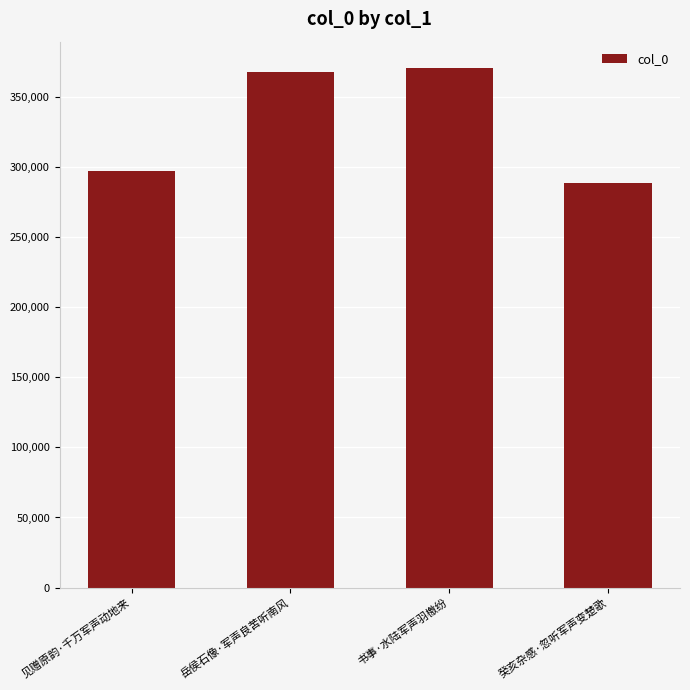

Reading right to left, list all the values displayed in this chart.

癸亥杂感·忽听军声变楚歌=288305	书事·水陆军声羽檄纷=370852	岳侯石像·军声良苦听南风=368093	见赠原韵·千万军声动地来=297106